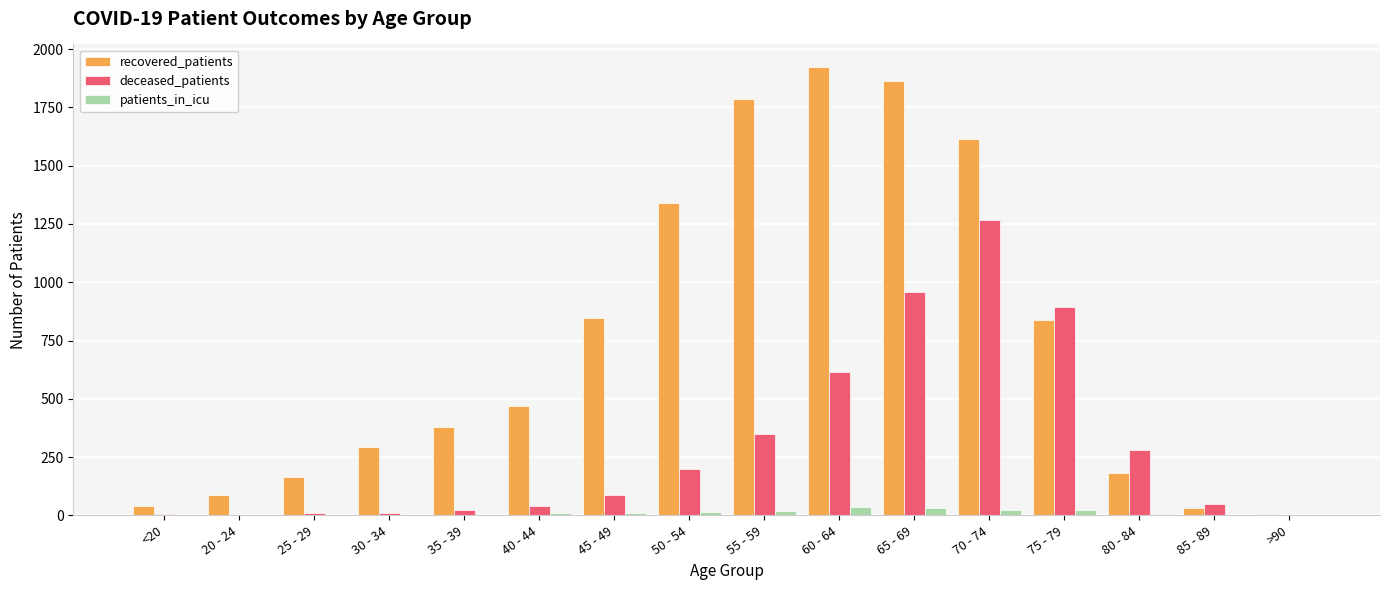

The patients_in_icu series shows 22 at 75 - 79. True or false?

True